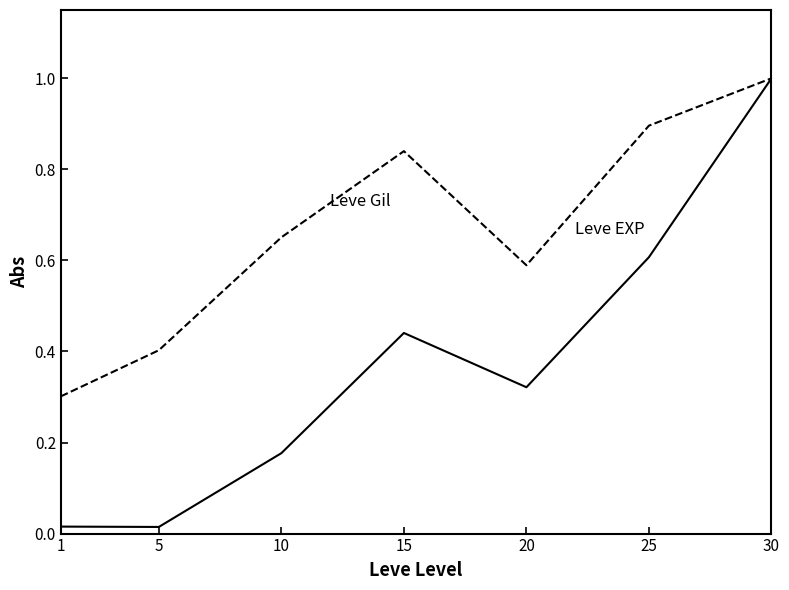

At which category is the sum across all series the highest?

30